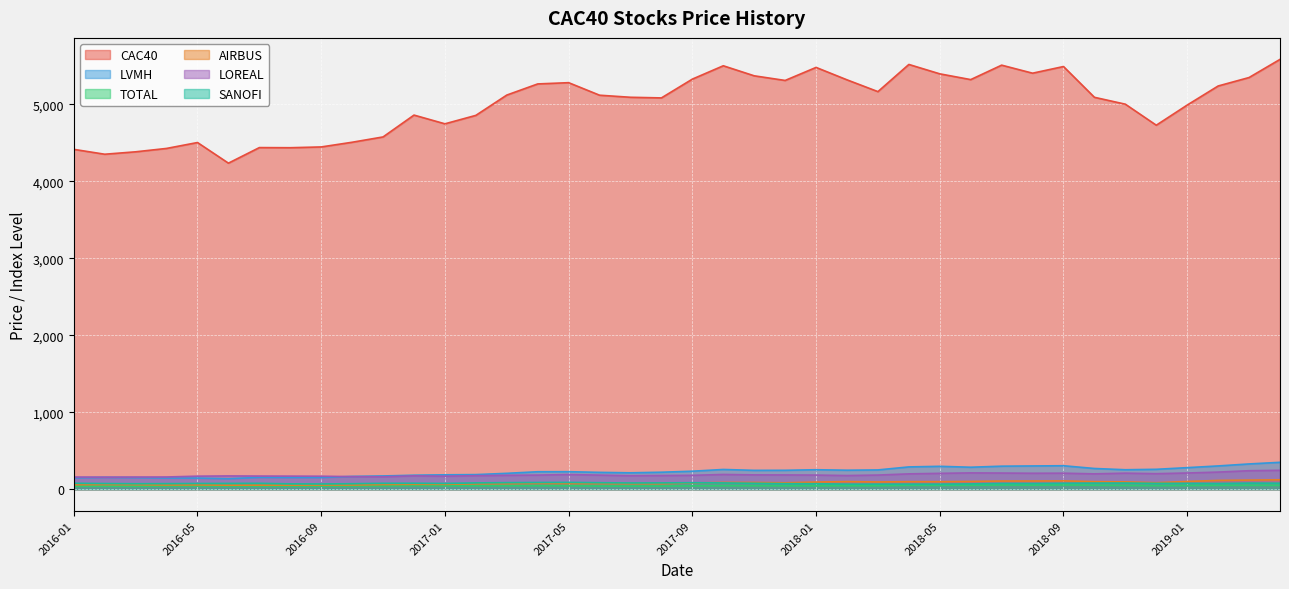

List the series in order of their peak value, highest first.

CAC40, LVMH, LOREAL, AIRBUS, SANOFI, TOTAL